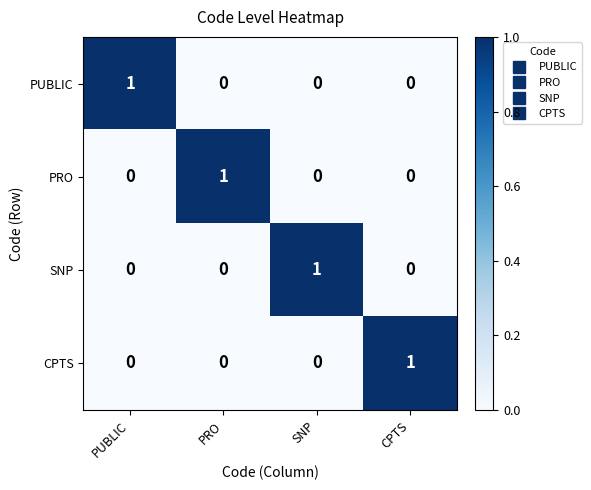

Reading right to left, list all the values displayed in this chart.

PUBLIC: CPTS=0	SNP=0	PRO=0	PUBLIC=1
PRO: CPTS=0	SNP=0	PRO=1	PUBLIC=0
SNP: CPTS=0	SNP=1	PRO=0	PUBLIC=0
CPTS: CPTS=1	SNP=0	PRO=0	PUBLIC=0